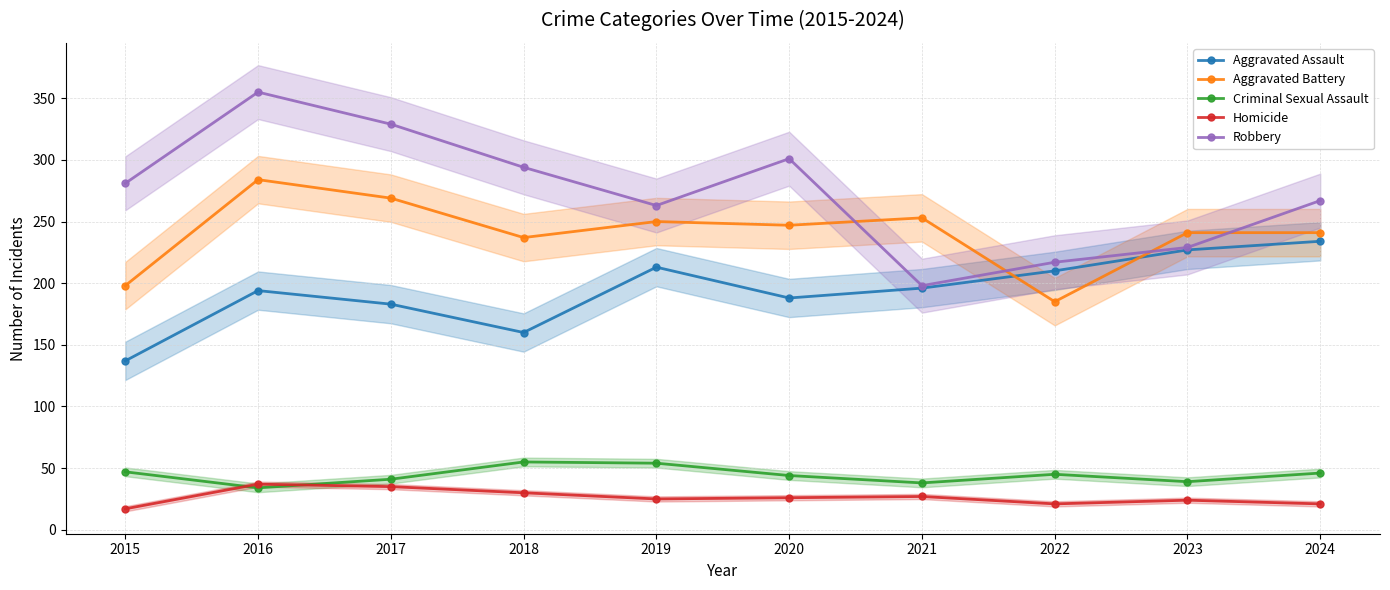

Which series has the largest total across all categories?

Robbery